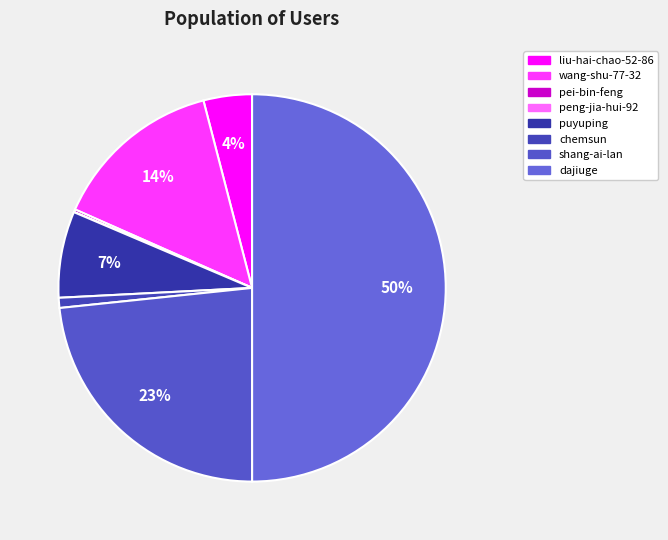

To the nearest percent, what is the combined percentage of dajiuge and chemsun?

51%